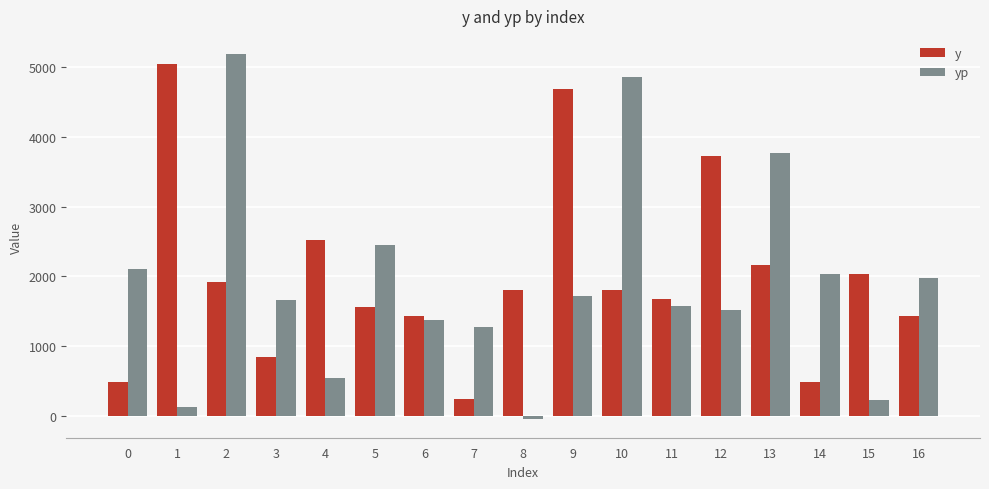

What is the approximate value of y at 7?

240.0